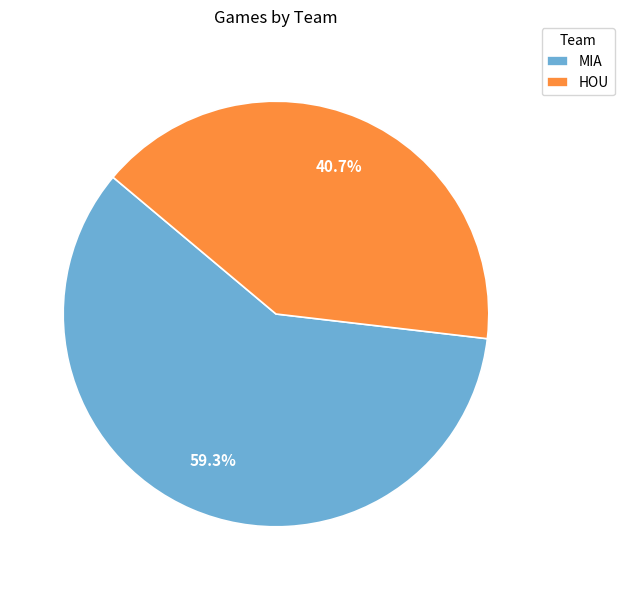

Which category has the biggest portion of the pie?

MIA